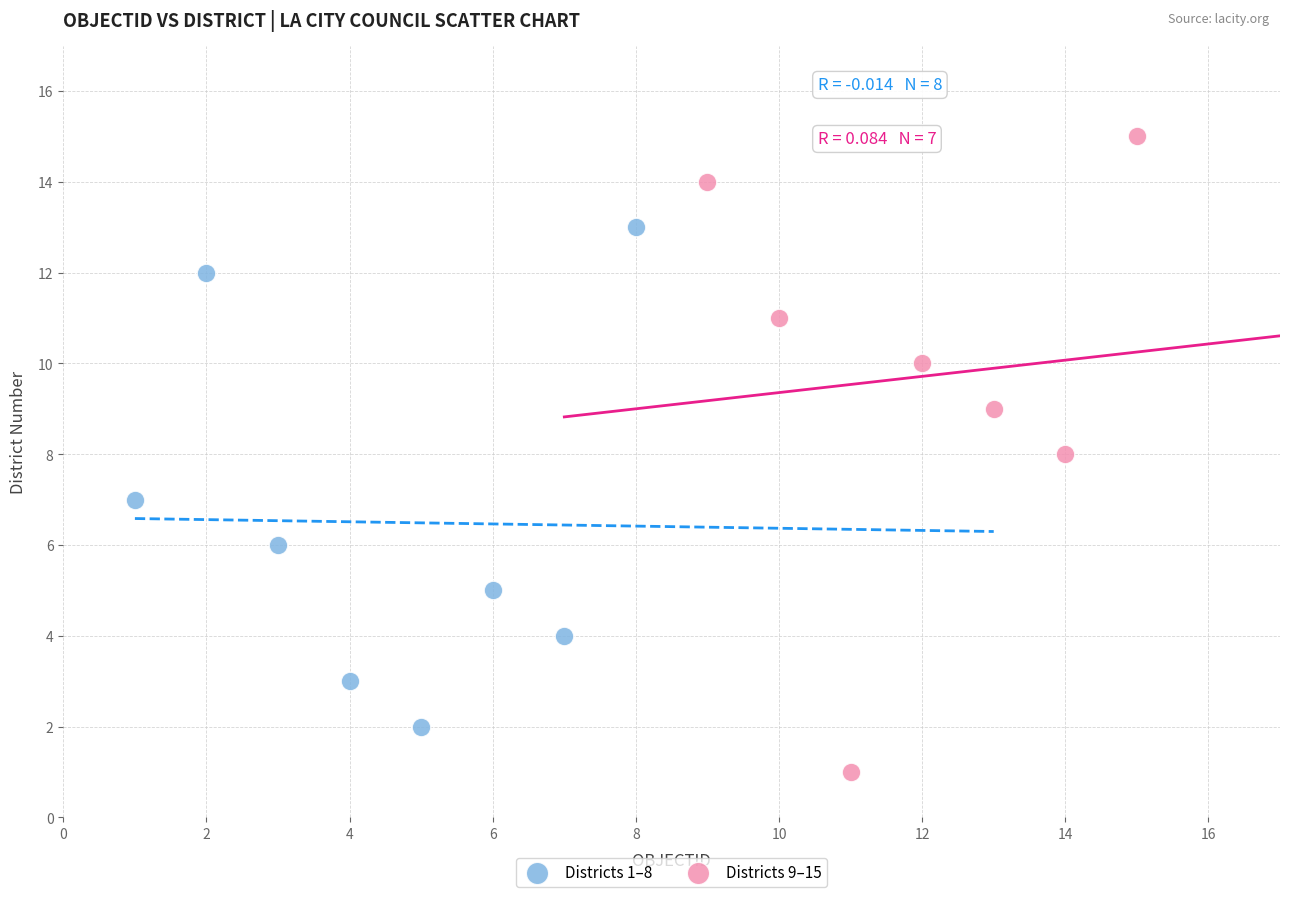

What are all the series names shown in the legend?

Districts 1–8, Districts 9–15